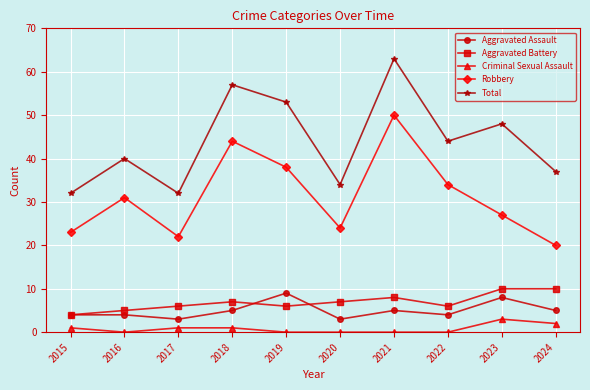

What is the sum of the Robbery values at 2017 and 2023?

49